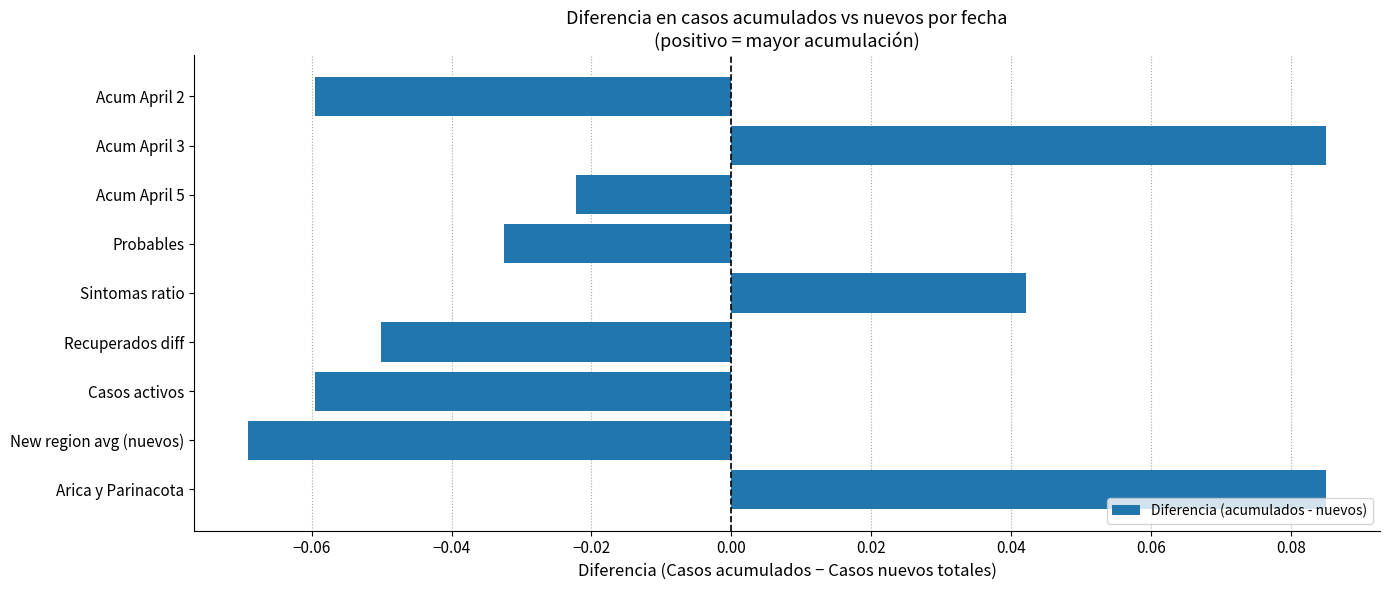

At which category does the chart reach its minimum across all series?

New region avg (nuevos)